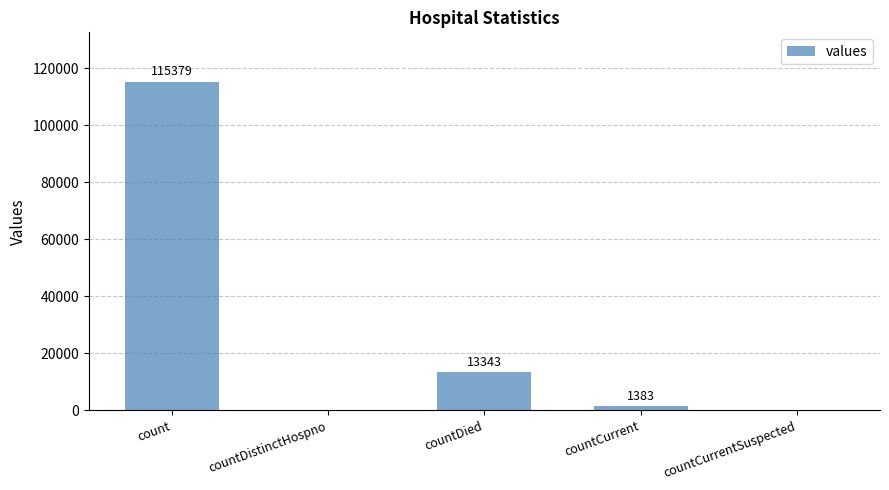

How many distinct data groups are displayed?

1